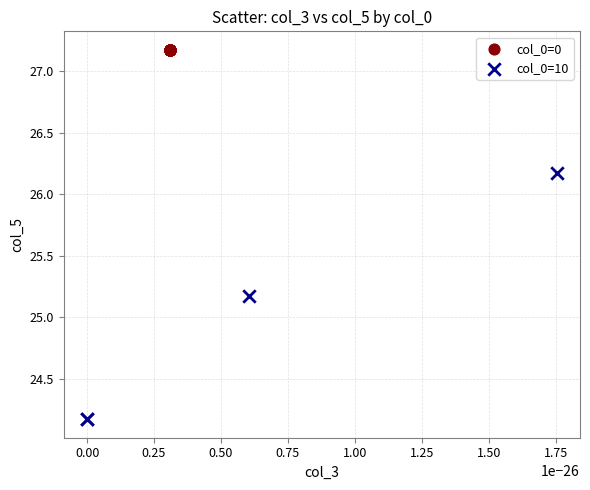

Which series contains the highest Y value?

col_0=0